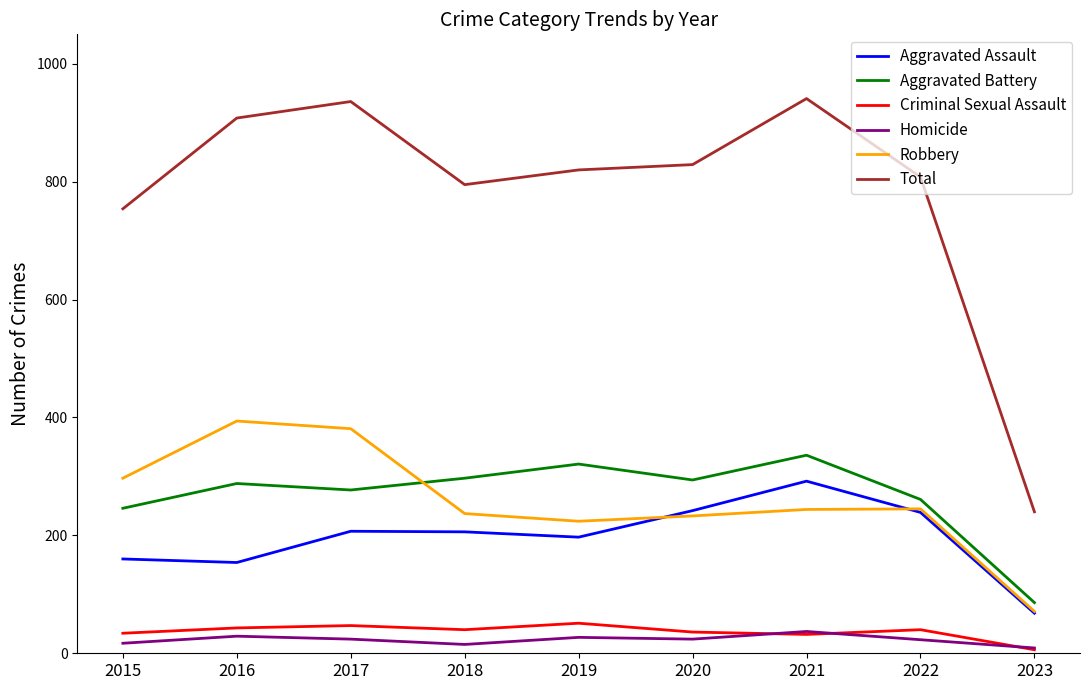

Where is Total nearest to the value 590?

2015